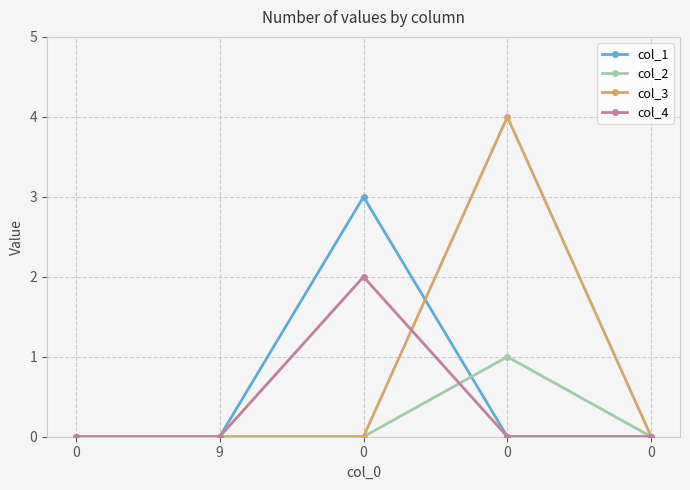

How many interior local peaks does the col_2 series have?

1